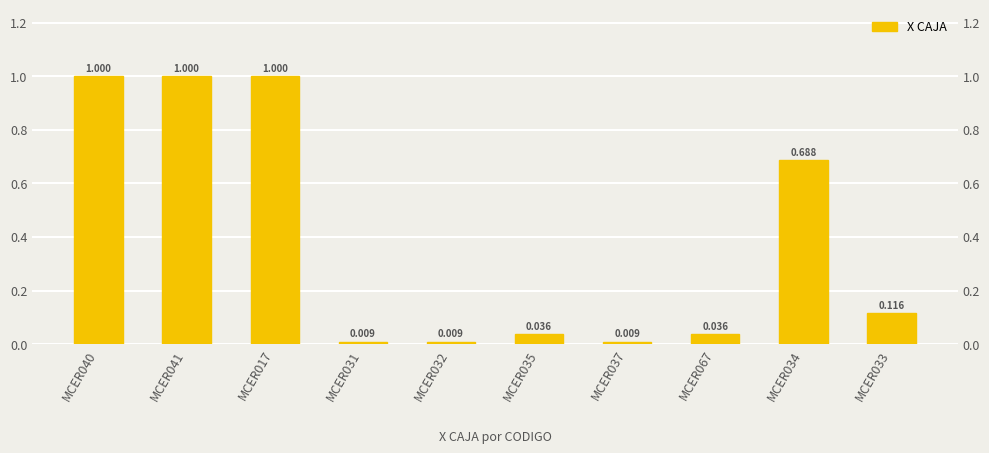

The value at MCER037 is 0.0. True or false?

True